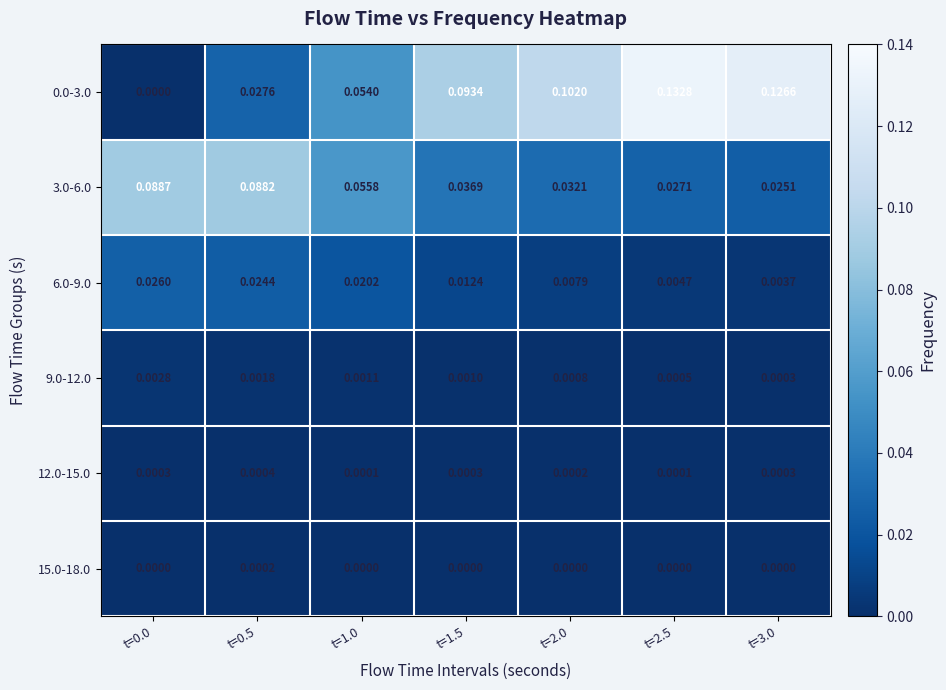

Is the value of 3.0-6.0 at t=1.5 greater than the value of 9.0-12.0 at t=3.0?

Yes